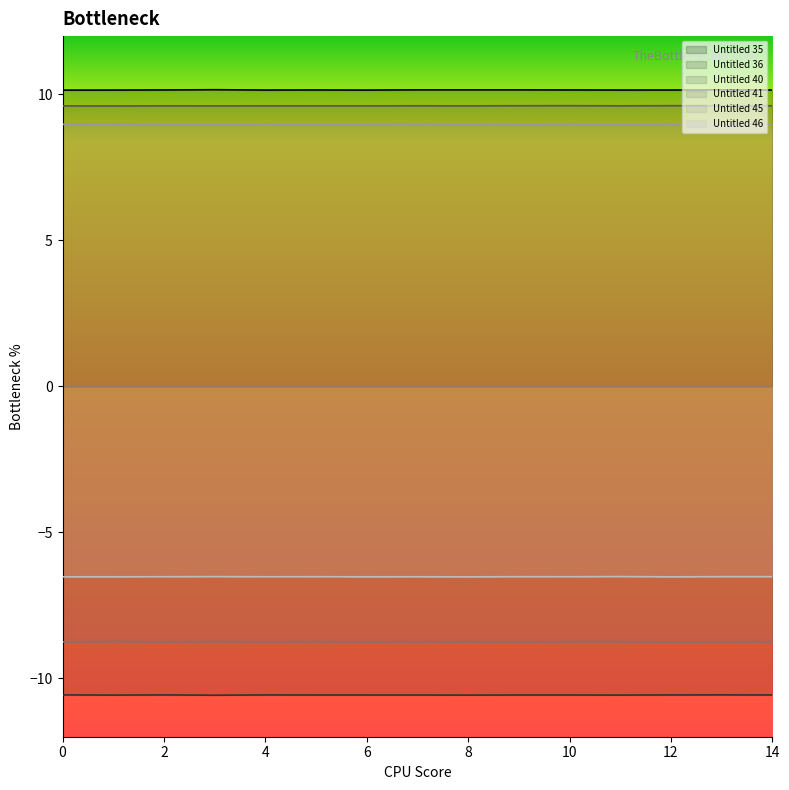

What is the total value across all series at 0?

2.9